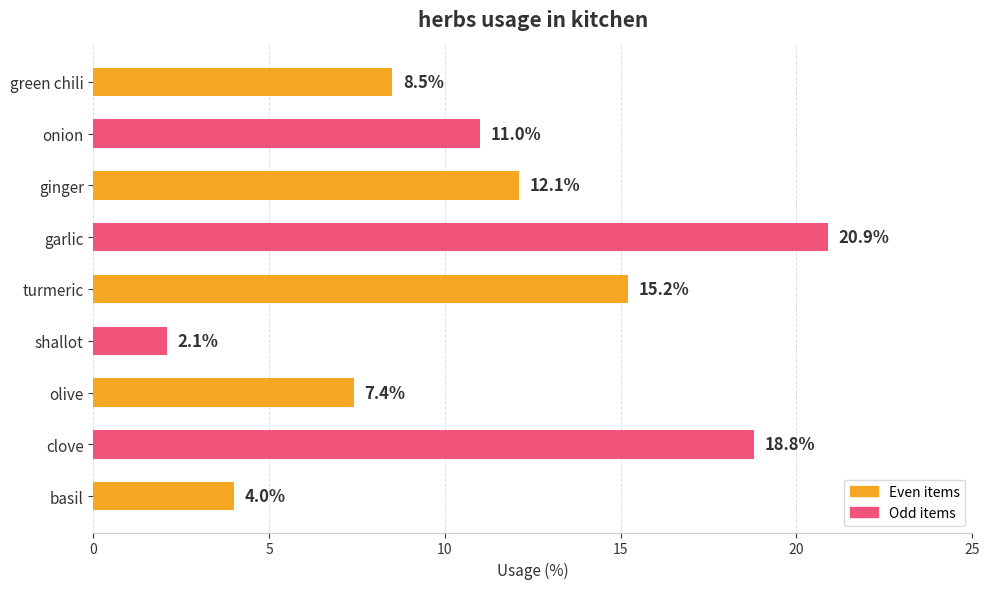

The value at shallot is 2.1. True or false?

True